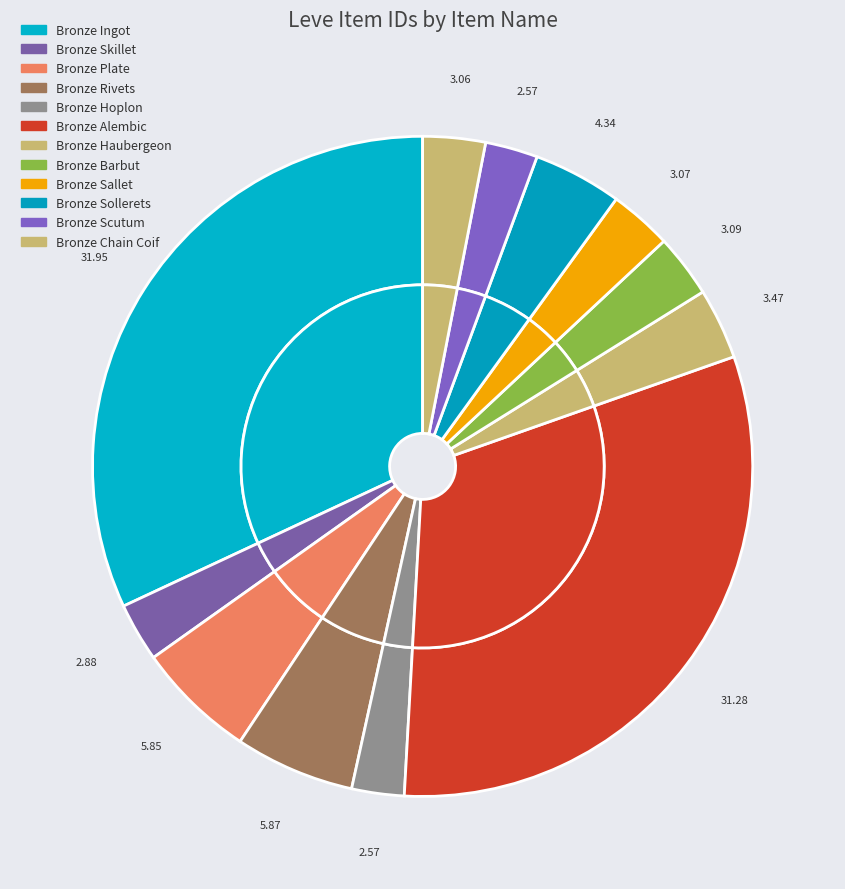

How many segments does this pie chart have?

12